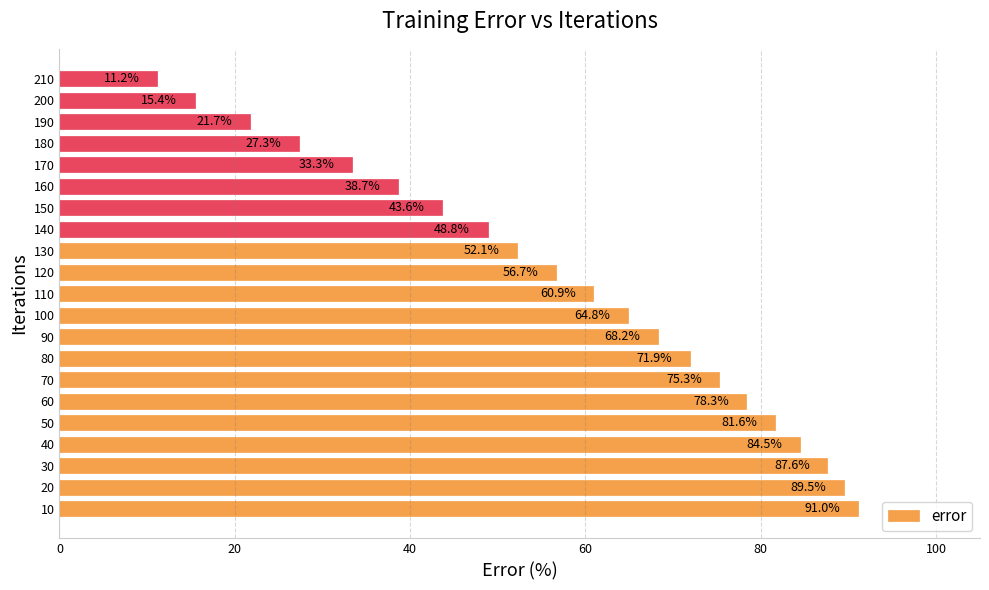

Rank the categories by value from highest to lowest.

10, 20, 30, 40, 50, 60, 70, 80, 90, 100, 110, 120, 130, 140, 150, 160, 170, 180, 190, 200, 210